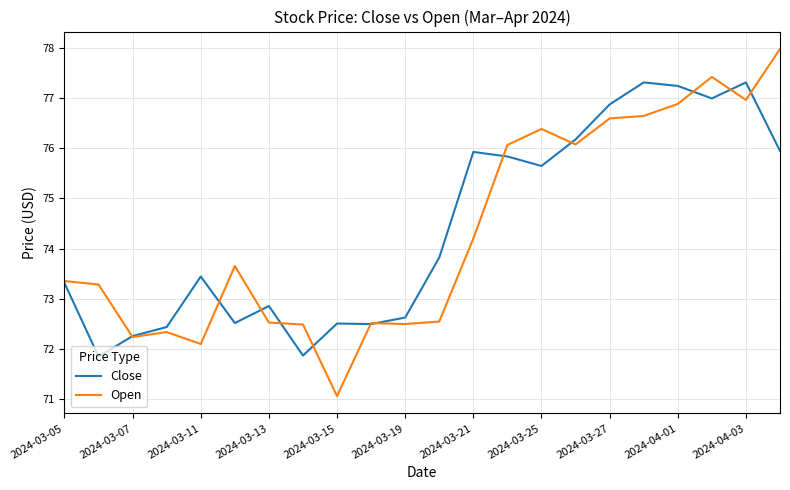

How many values in the Close series exceed 73?

13